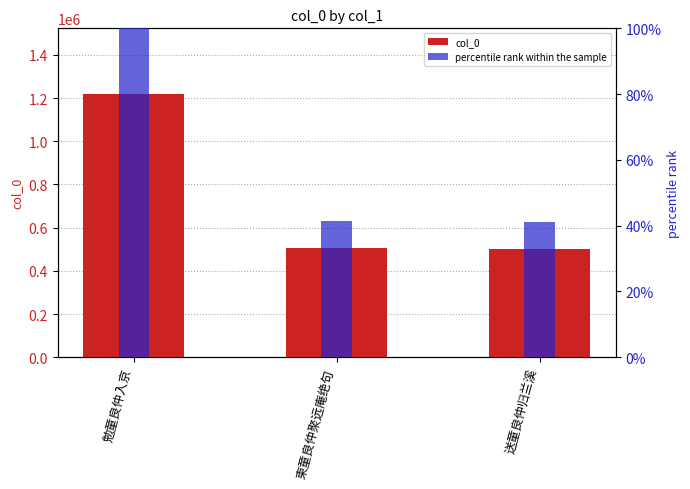

Reading left to right, transcribe all the data shown in this chart.

col_0: 勉童良仲入京=1218197.0	柬童良仲聚远庵绝句=504600.0	送童良仲归兰溪=500368.0
percentile rank within the sample: 勉童良仲入京=100.0	柬童良仲聚远庵绝句=41.4	送童良仲归兰溪=41.1